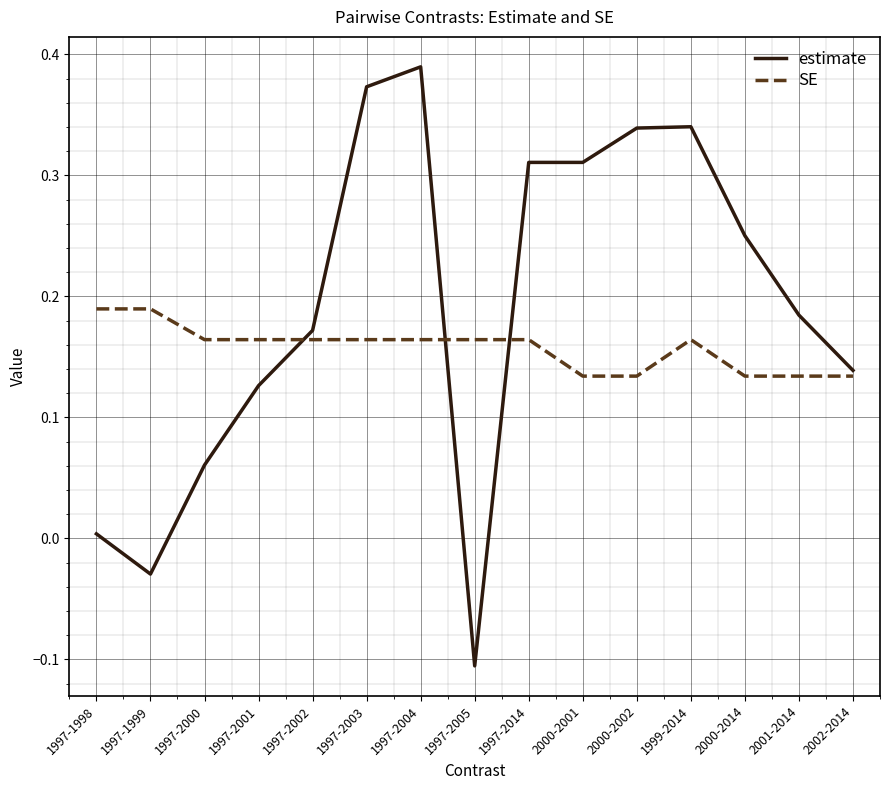

The estimate series shows 0.4 at 2000-2001. True or false?

False